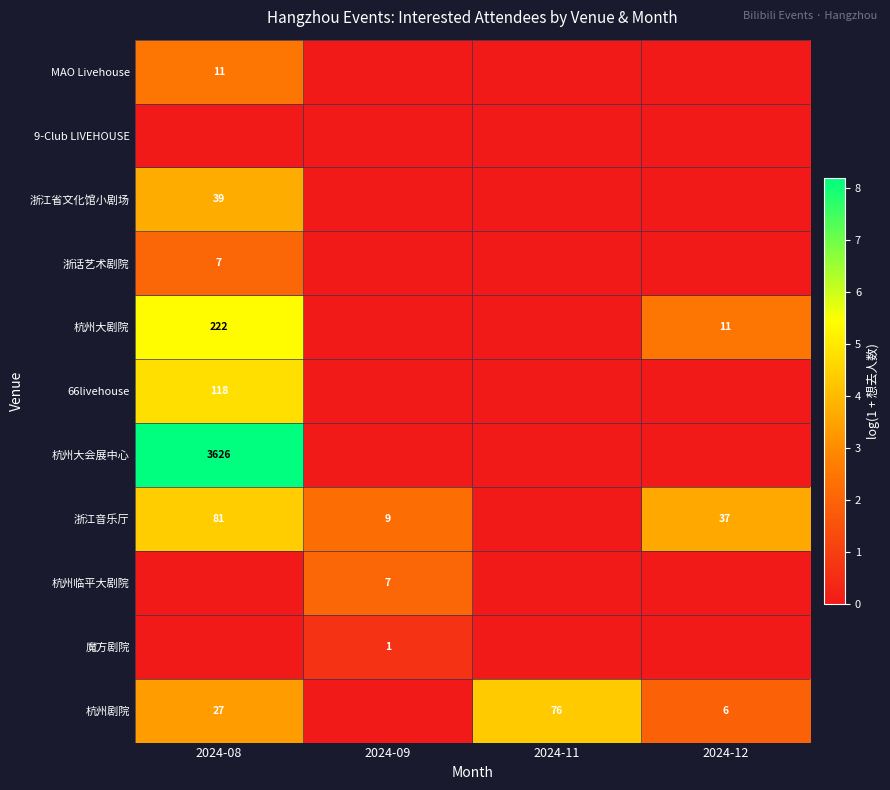

How many values in 浙话艺术剧院 are above zero?

1